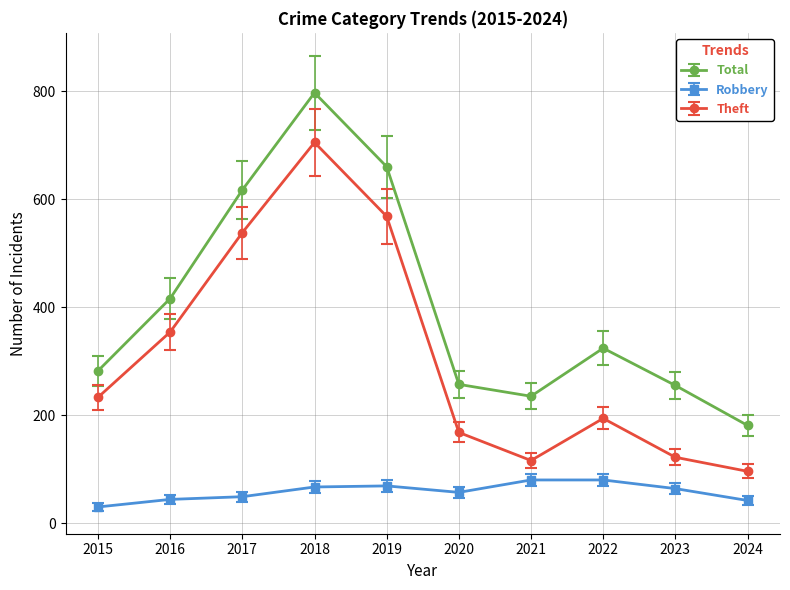

What is the maximum value shown in the chart?

797